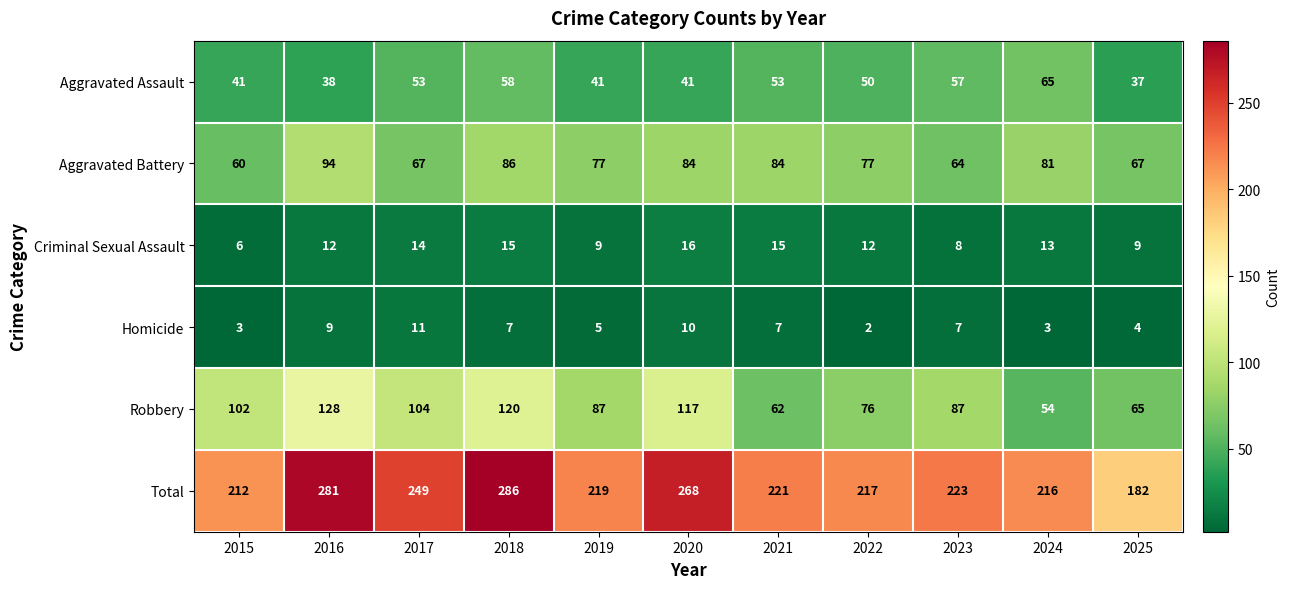

At which category is the sum across all series the highest?

2018